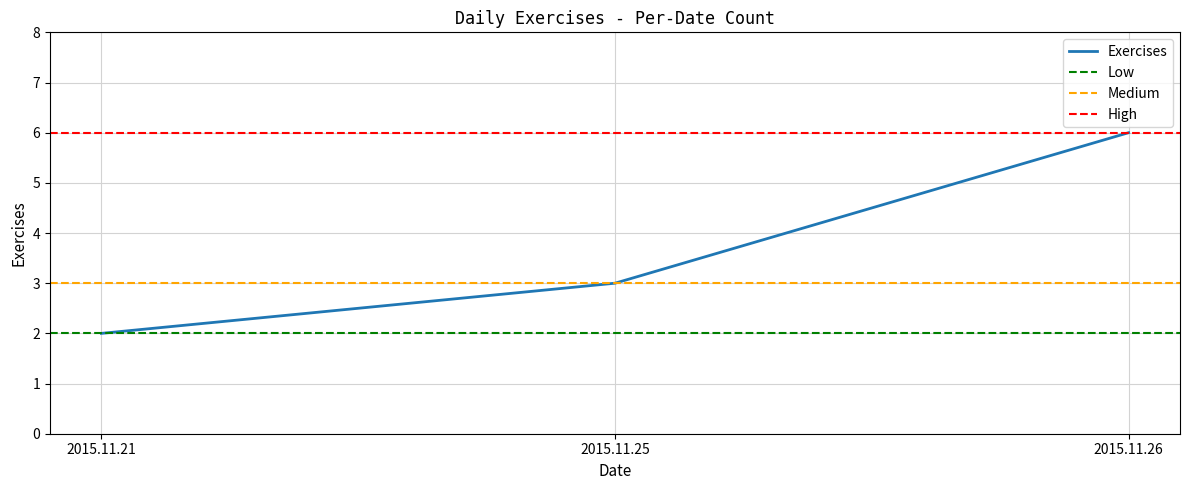

At which label does the data first exceed 3?

2015.11.26